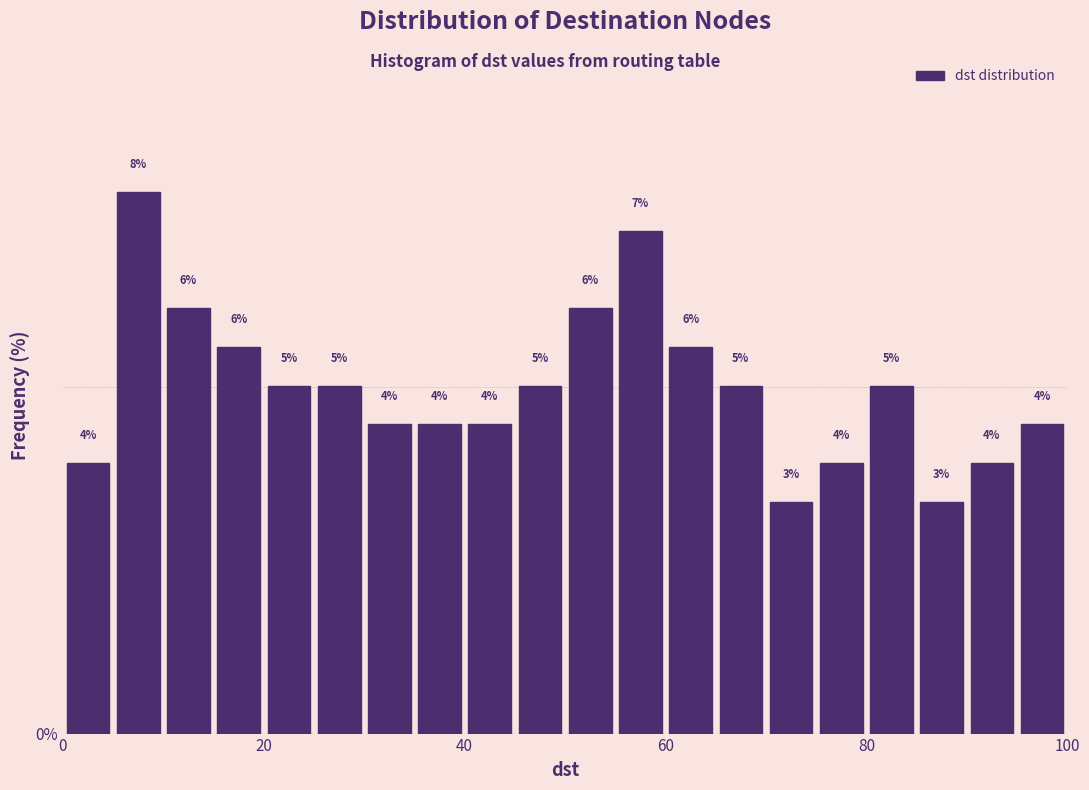

Around what value on the x-axis is the tallest bar? Give the approximate position of its centre, as read against the axis.

8